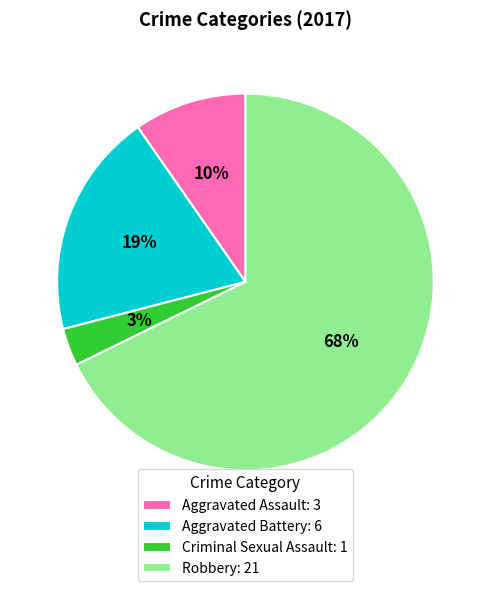

The Criminal Sexual Assault slice represents 3% of the pie. True or false?

True